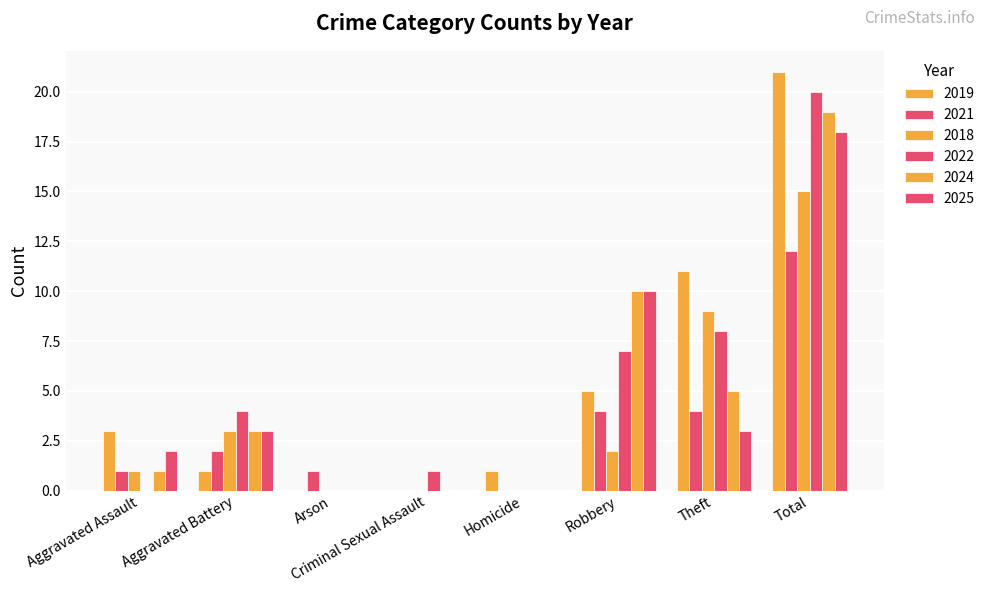

What is the difference between the maximum and minimum values in the 2018 series?

15